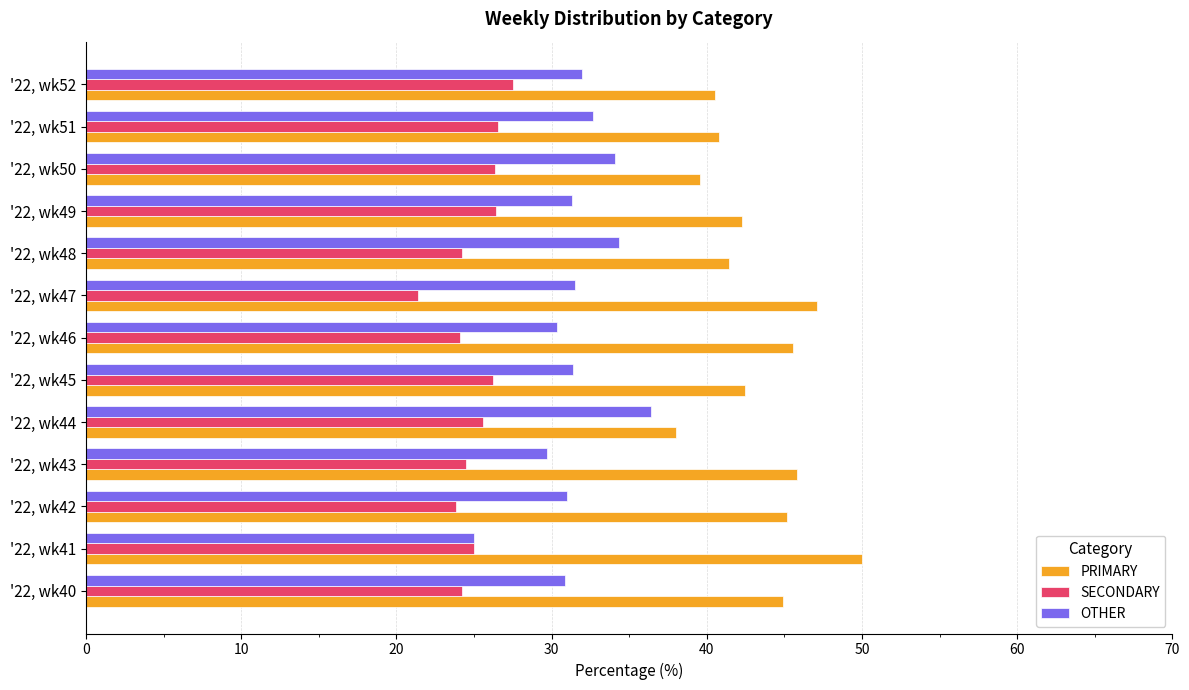

What are all the series names shown in the legend?

PRIMARY, SECONDARY, OTHER